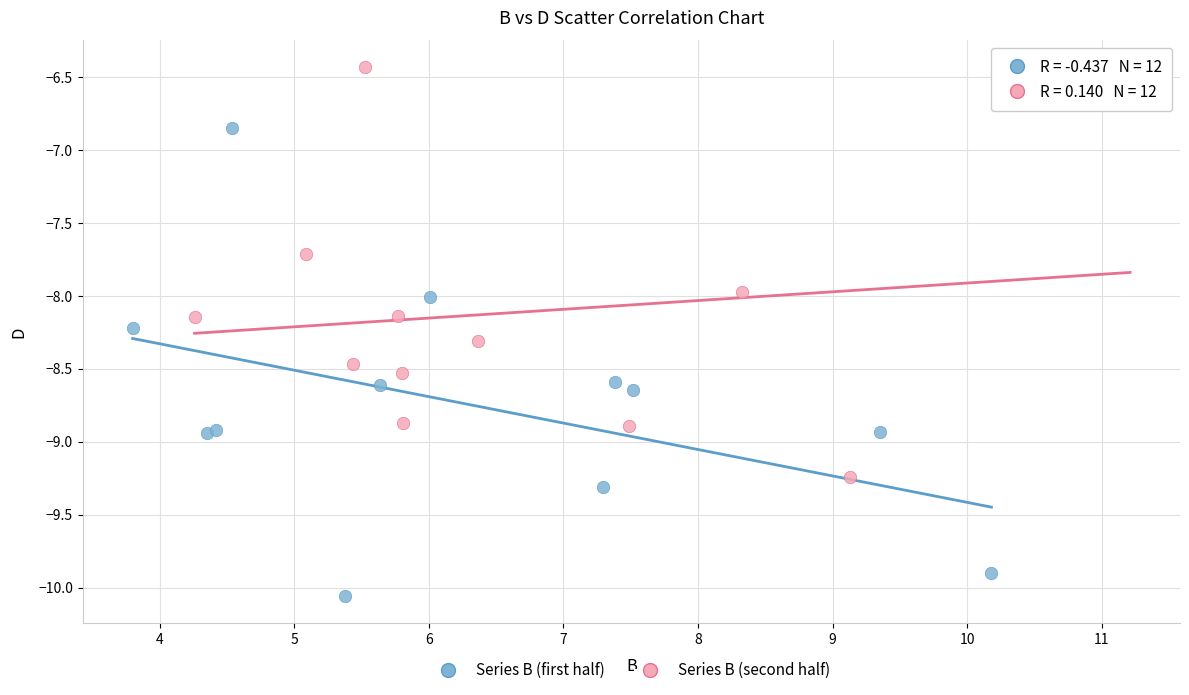

Which series reaches the minimum Y coordinate?

Series B (first half)